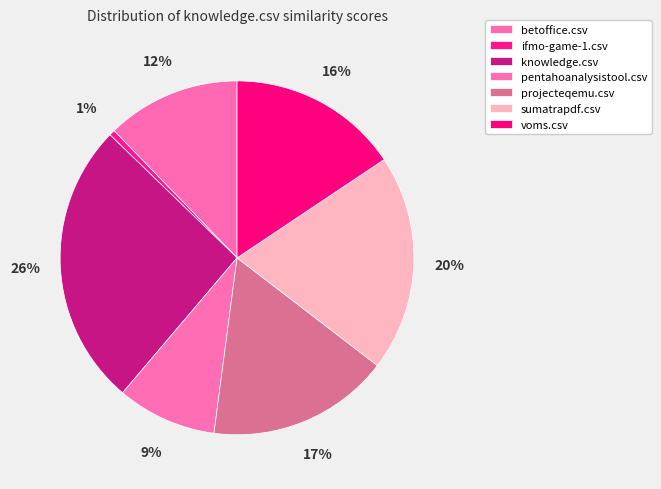

To the nearest percent, what percentage of the pie is betoffice.csv?

12%